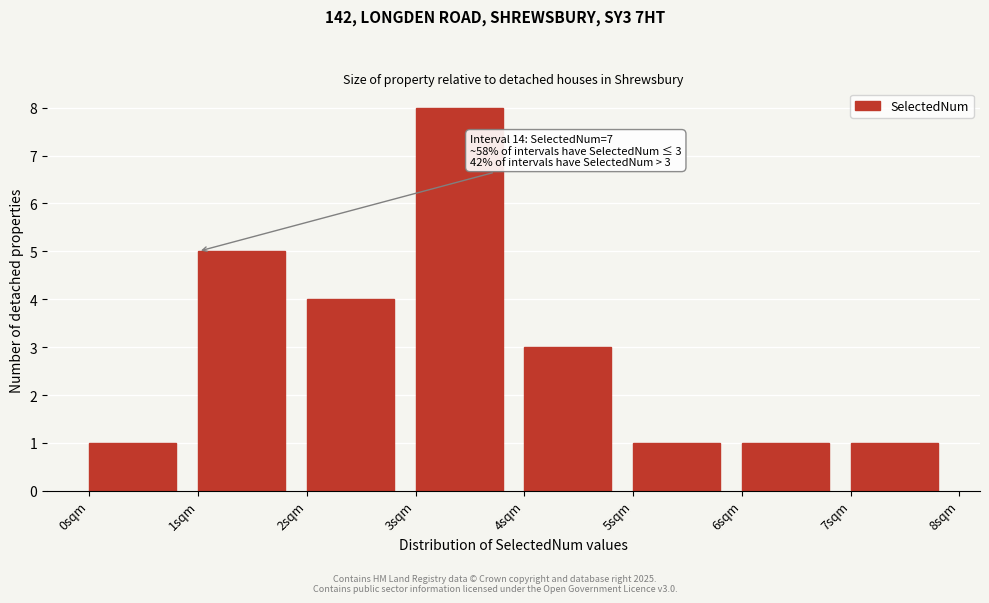

Over which range of the x-axis is the bar tallest?

3 to 4